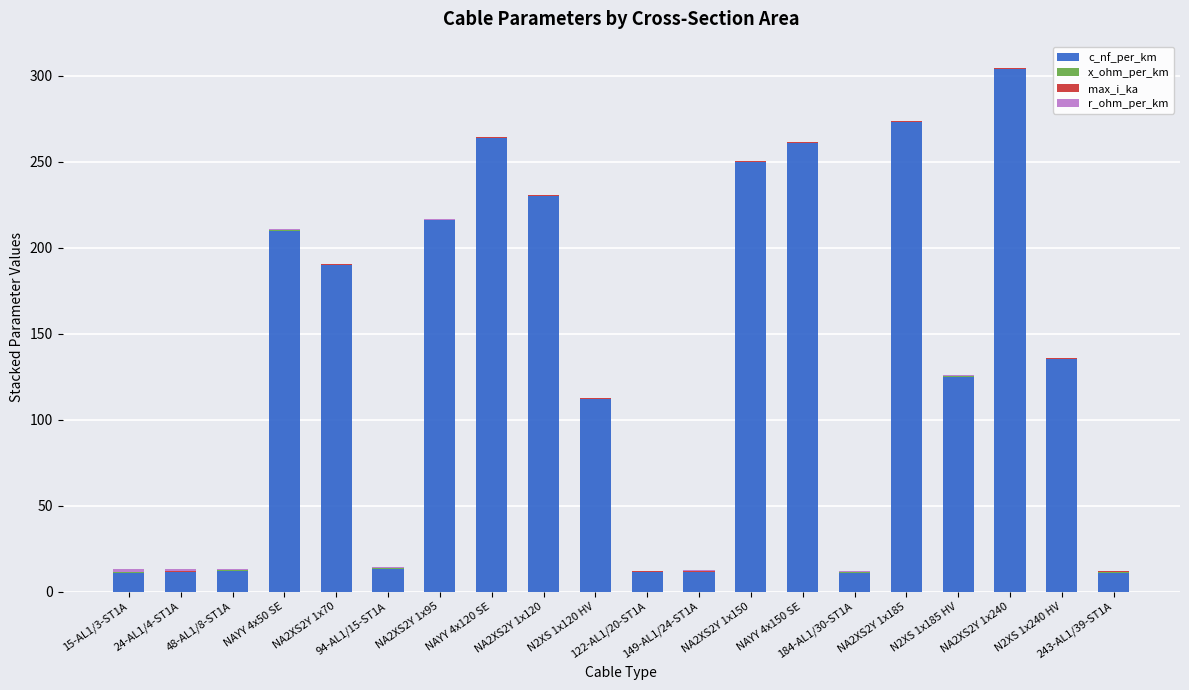

What is the sum of all c_nf_per_km values?

2661.8